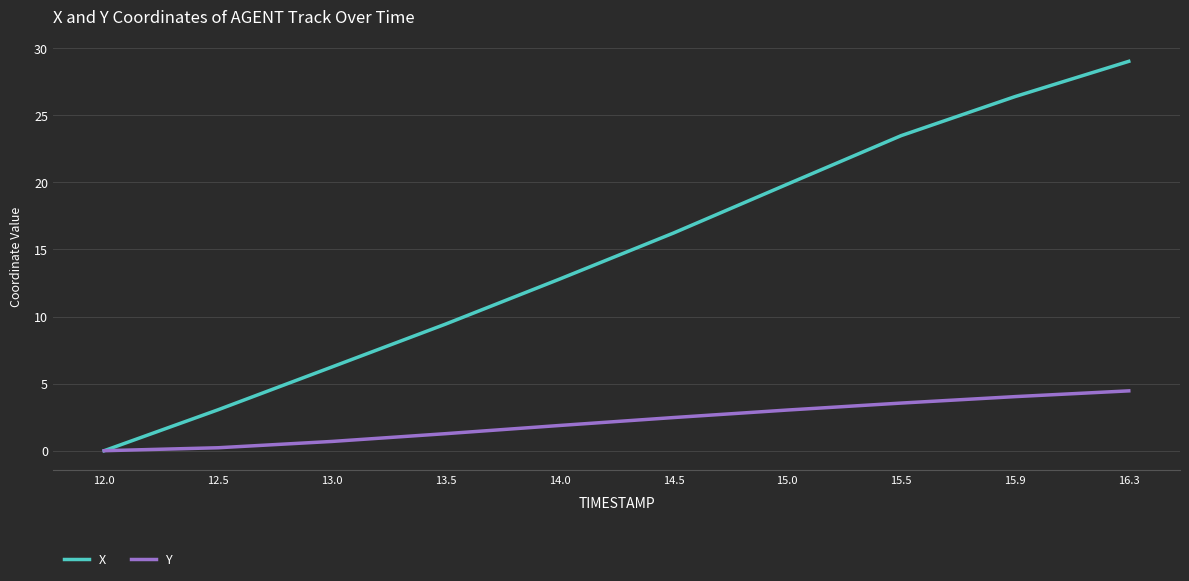

Which series changed the most between 12.0 and 13.5?

X